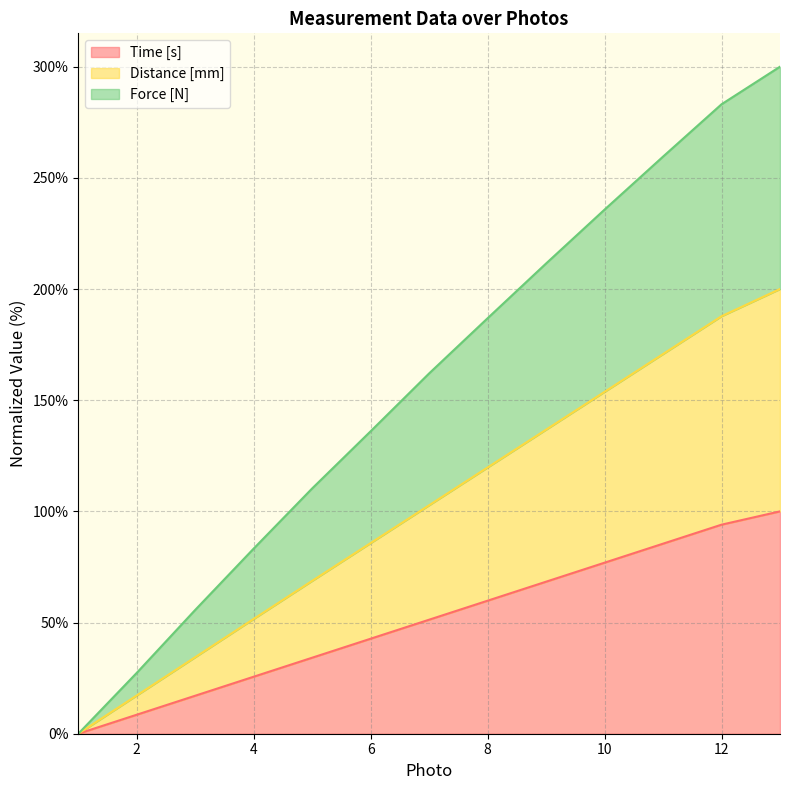

Reading left to right, extract all data points from this chart.

Time [s]: 0.0	8.5	17.1	25.6	34.2	42.7	51.3	59.8	68.4	76.9	85.5	94.0	100.0
Distance [mm]: 0.0	17.2	34.4	51.6	68.8	85.8	102.8	119.8	136.8	153.8	170.8	187.8	200.0
Force [N]: 0.0	27.4	55.7	83.3	110.3	136.0	162.1	186.9	211.5	235.7	259.6	283.1	300.0